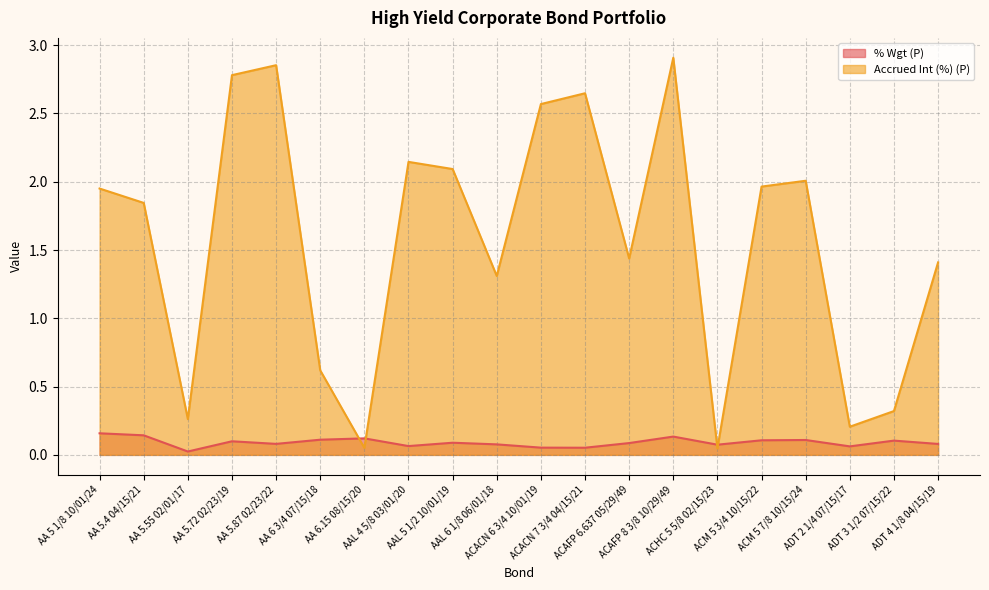

Which series has the largest total across all categories?

Accrued Int (%) (P)